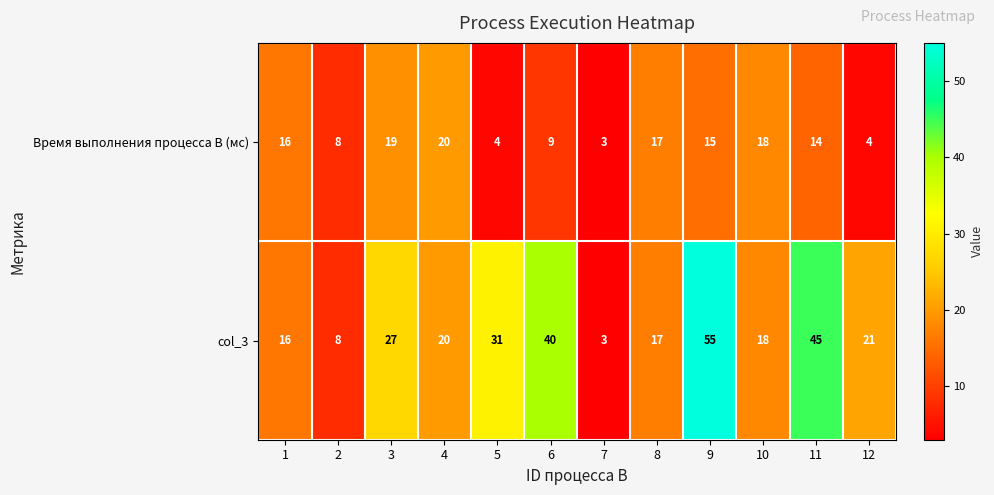

Reading left to right, extract all data points from this chart.

Время выполнения процесса B (мс): 1=16	2=8	3=19	4=20	5=4	6=9	7=3	8=17	9=15	10=18	11=14	12=4
col_3: 1=16	2=8	3=27	4=20	5=31	6=40	7=3	8=17	9=55	10=18	11=45	12=21